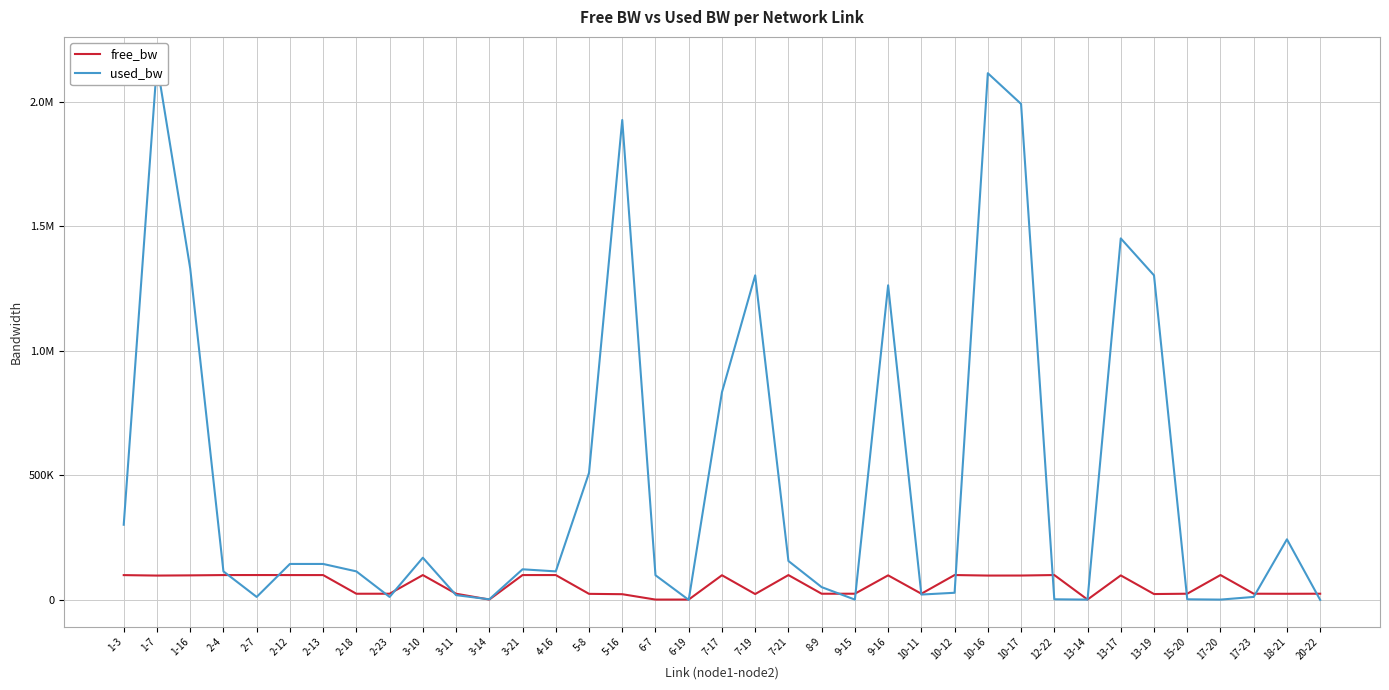

How many times do used_bw and free_bw cross each other?

17